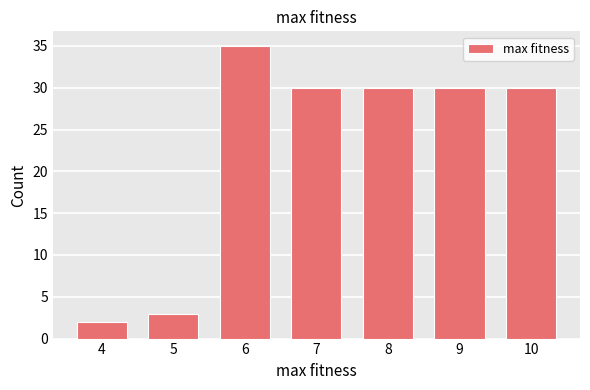

Reading left to right, extract all data points from this chart.

2	3	35	30	30	30	30